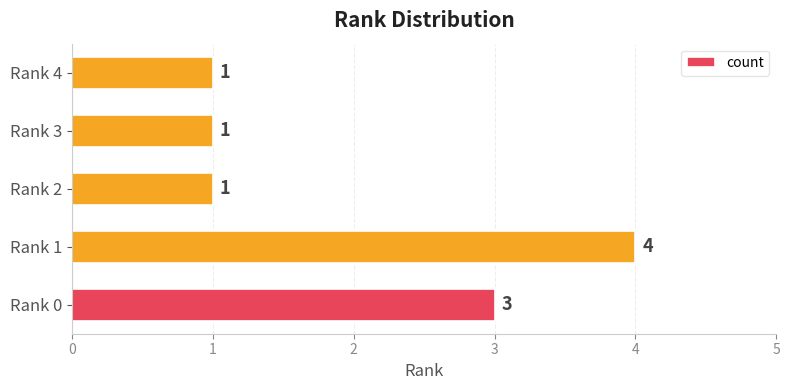

Reading bottom to top, extract all data points from this chart.

3	4	1	1	1